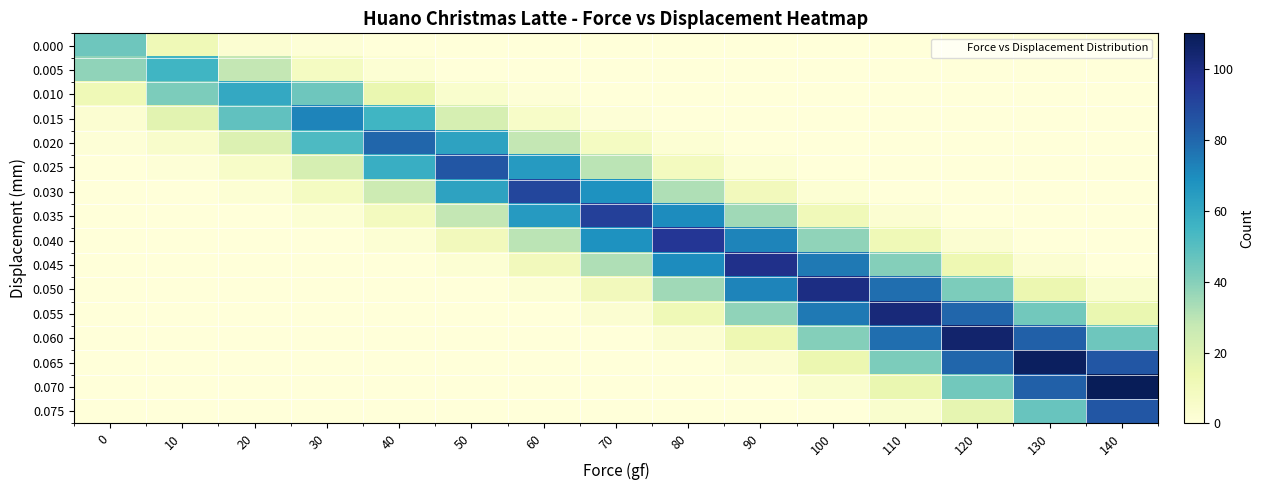

At 30, list the series in order from largest to smallest.

0.015, 0.020, 0.010, 0.025, 0.005, 0.030, 0.035, 0.000, 0.040, 0.045, 0.050, 0.055, 0.060, 0.065, 0.070, 0.075